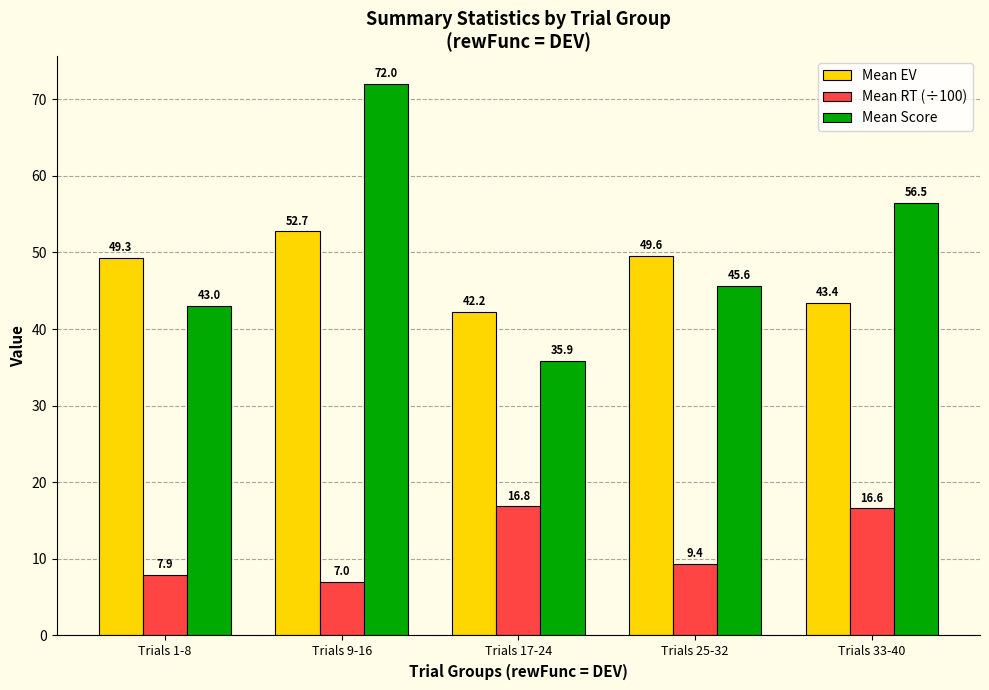

At which label does Mean EV reach its peak?

Trials 9-16